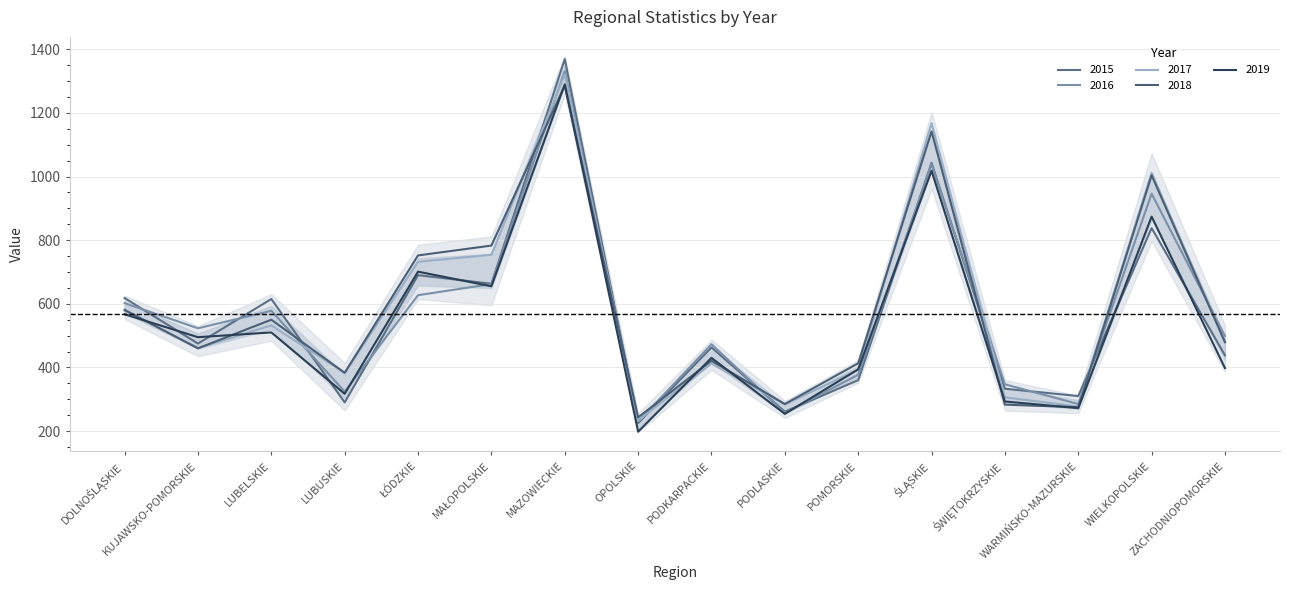

At which category is the sum across all series the highest?

MAZOWIECKIE